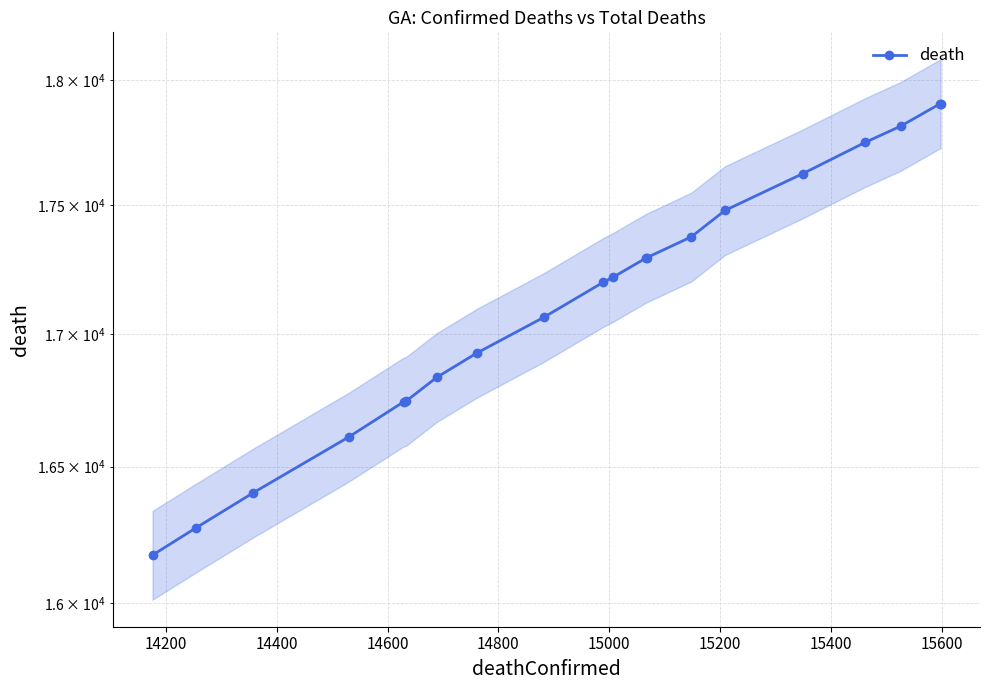

What is the difference between the second highest and second lowest values?

1632